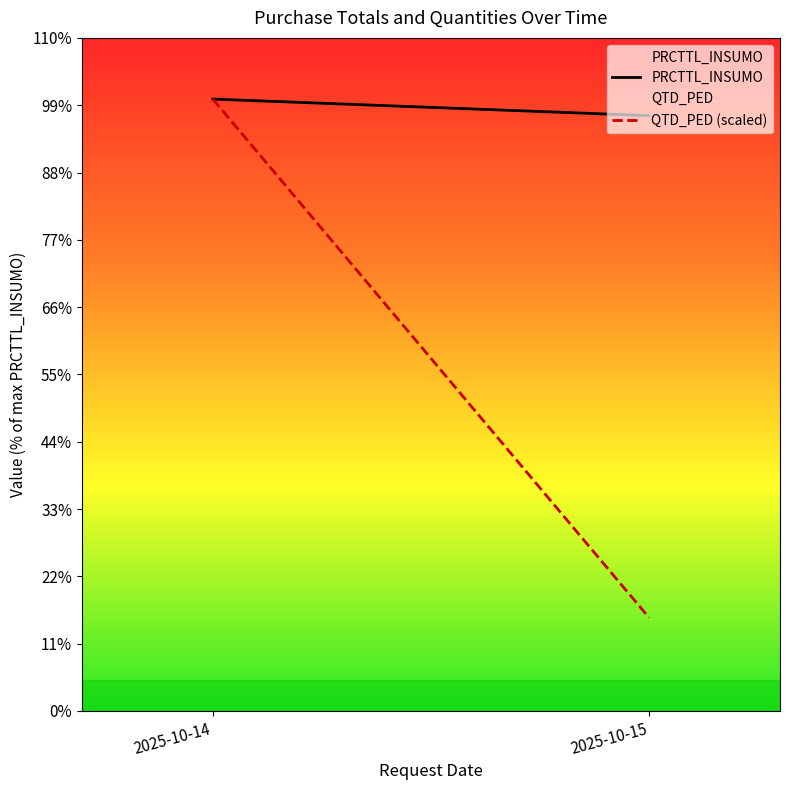

Where is QTD_PED (scaled) nearest to the value 5743?

2025-10-15